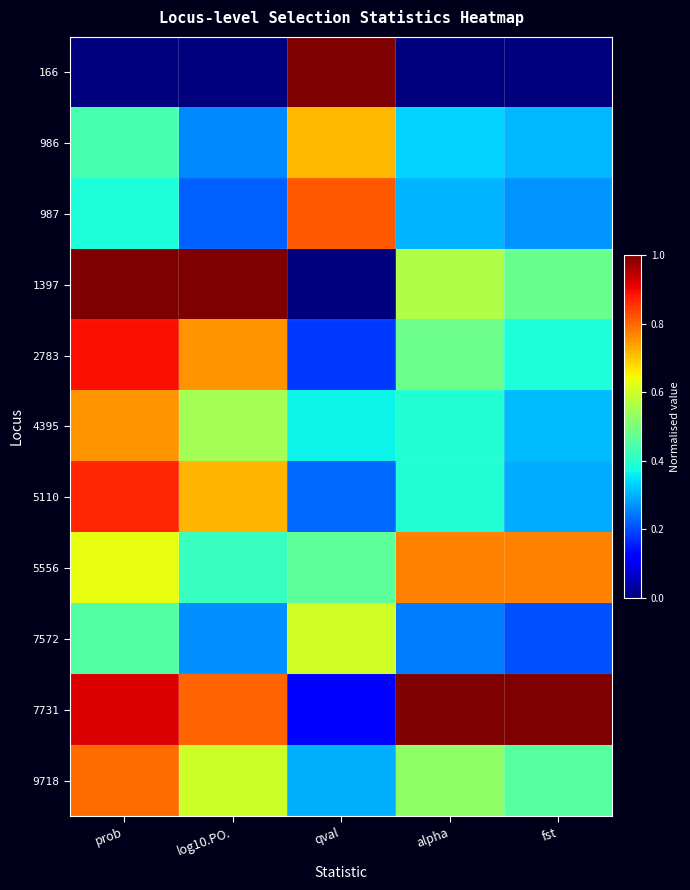

What is the maximum value shown in the chart?

1.0